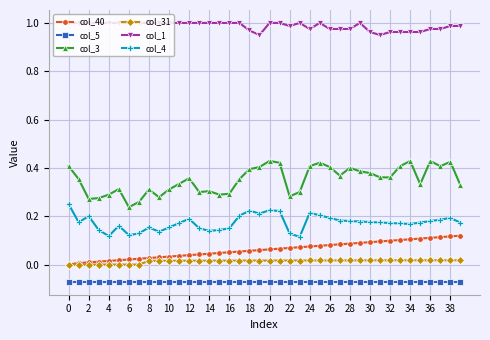

Which series has the largest range (max minus min)?

col_3